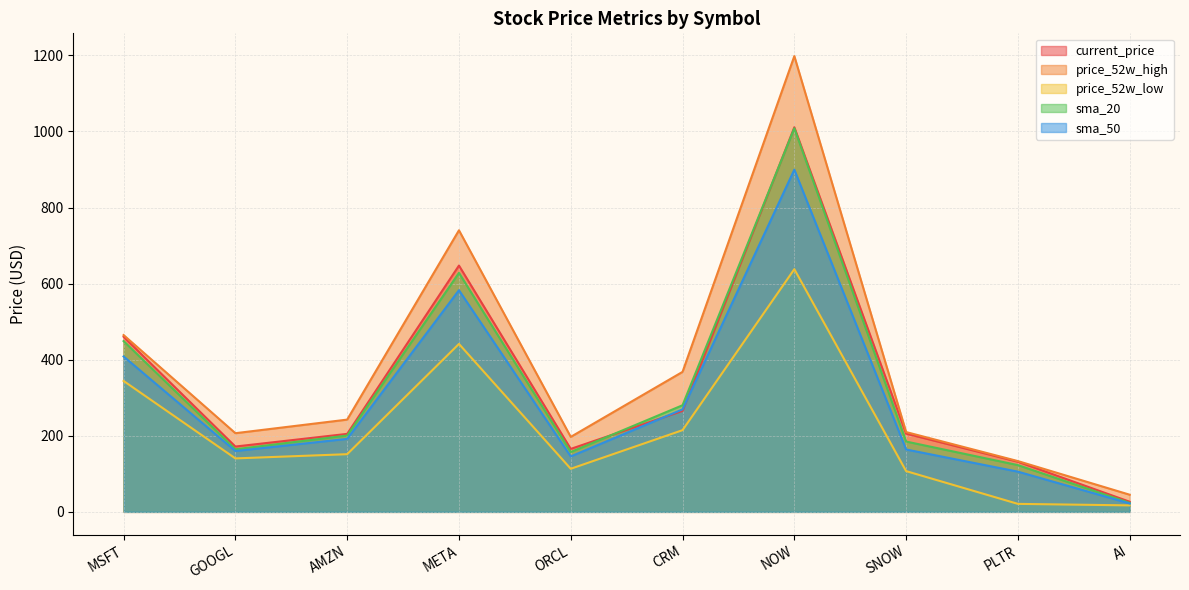

Reading left to right, what are all the values shown in this chart?

current_price: MSFT=460.4	GOOGL=171.7	AMZN=205.0	META=647.5	ORCL=165.5	CRM=265.4	NOW=1011.1	SNOW=205.7	PLTR=131.8	AI=26.6
price_52w_high: MSFT=464.8	GOOGL=206.8	AMZN=242.5	META=740.2	ORCL=197.1	CRM=368.0	NOW=1198.1	SNOW=209.8	PLTR=133.5	AI=45.1
price_52w_low: MSFT=344.2	GOOGL=140.5	AMZN=151.6	META=441.5	ORCL=113.3	CRM=214.8	NOW=638.0	SNOW=107.1	PLTR=21.0	AI=17.0
sma_20: MSFT=448.9	GOOGL=164.5	AMZN=200.7	META=628.2	ORCL=157.2	CRM=280.3	NOW=1008.5	SNOW=184.9	PLTR=122.9	AI=23.5
sma_50: MSFT=408.5	GOOGL=160.0	AMZN=191.9	META=582.7	ORCL=145.7	CRM=269.4	NOW=899.6	SNOW=164.0	PLTR=105.7	AI=22.1